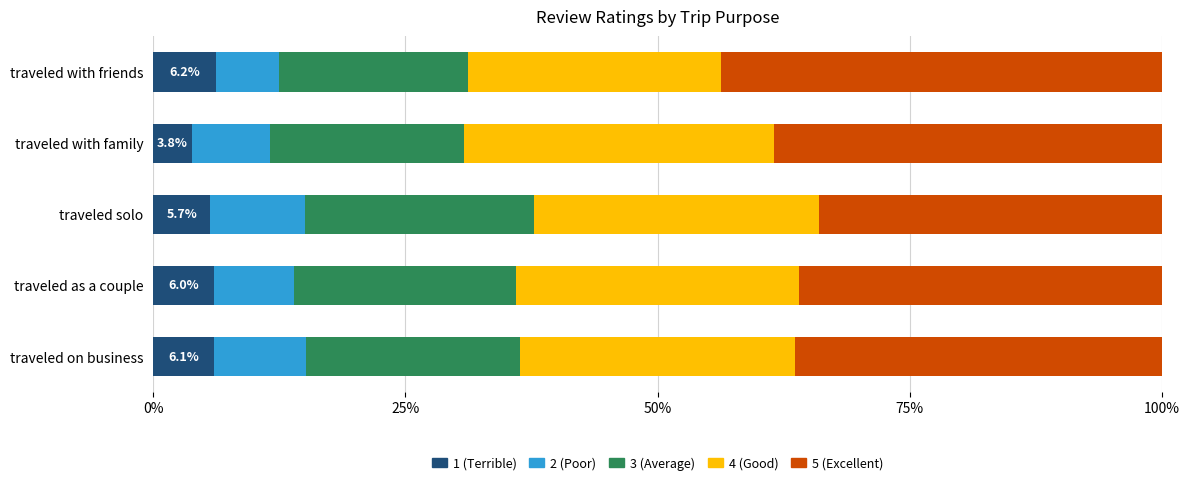

What is the lowest value of the 1 (Terrible) series?

3.8